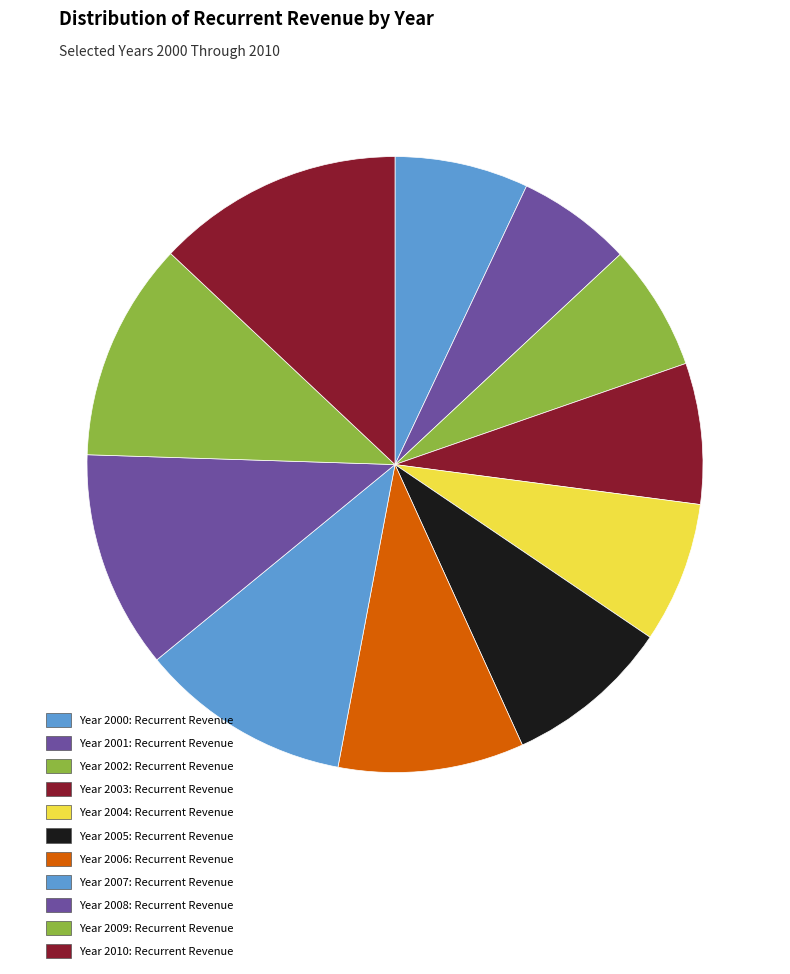

Count the number of slices in the pie.

11